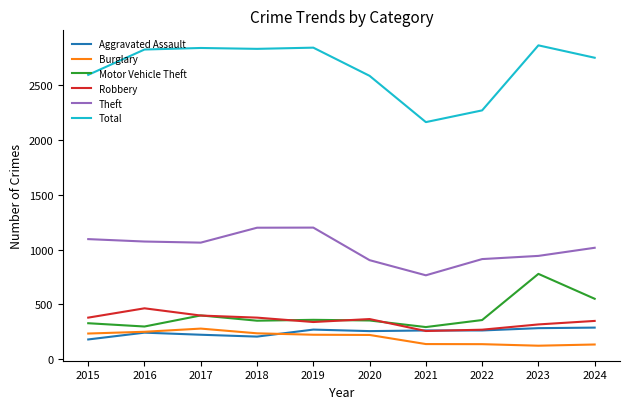

Which series changed the most between 2020 and 2023?

Motor Vehicle Theft